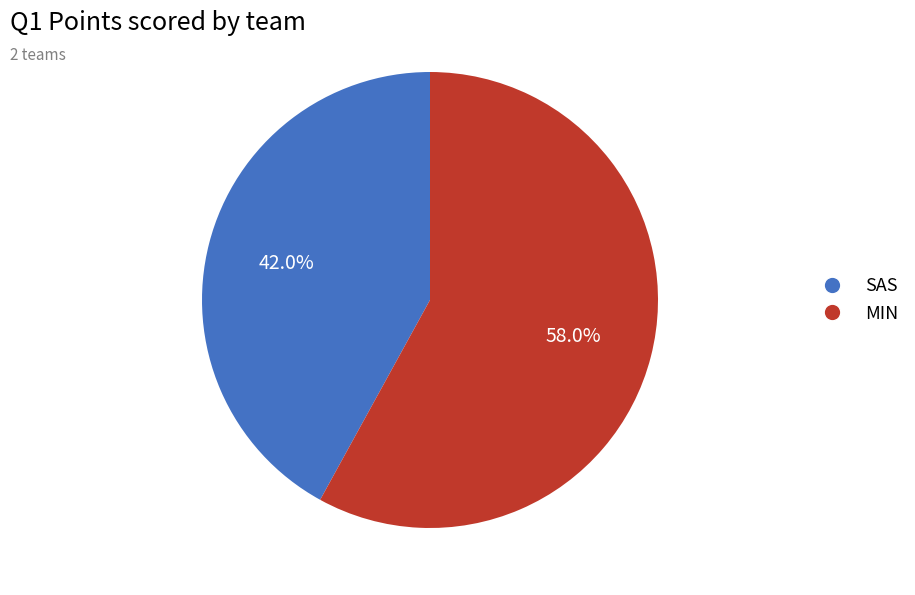

Is SAS the majority of the pie?

No